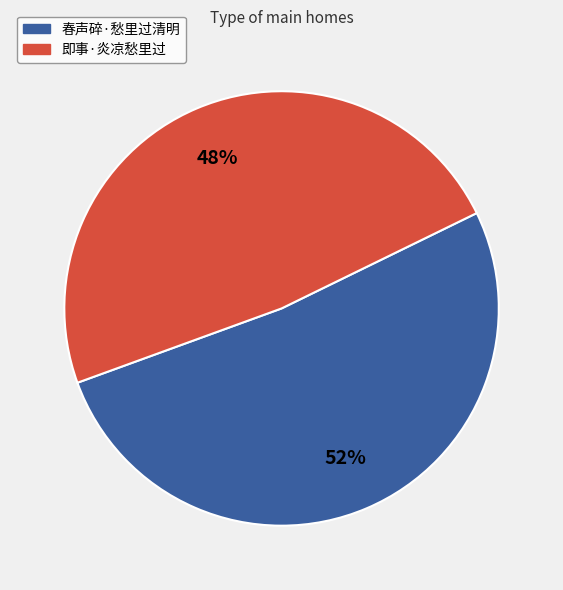

What is the largest slice in the pie chart?

春声碎·愁里过清明